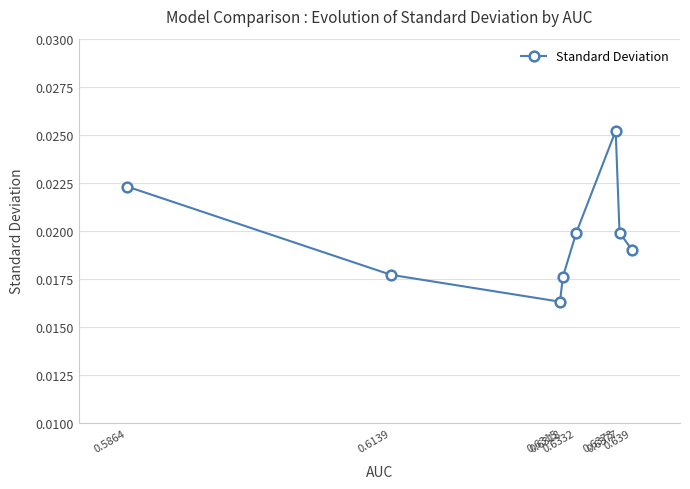

How many values are between 0 and 1?

8